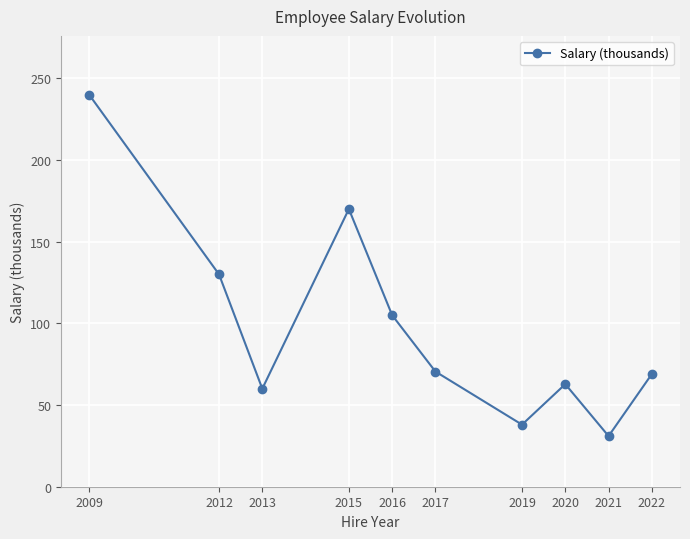

What is the ratio of the value at 2009 to the value at 2012?

1.8